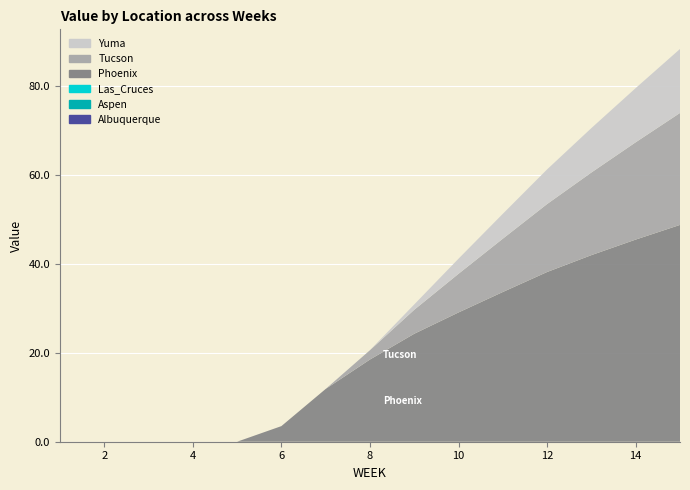

Reading left to right, list all the values displayed in this chart.

Albuquerque: 0.0	0.0	0.0	0.0	0.0	0.0	0.0	0.0	0.0	0.0	0.0	0.0	0.0	0.0	0.0
Aspen: 0.0	0.0	0.0	0.0	0.0	0.0	0.0	0.0	0.0	0.0	0.0	0.0	0.0	0.0	0.0
Las_Cruces: 0.0	0.0	0.0	0.0	0.0	0.0	0.0	0.0	0.0	0.0	0.0	0.0	0.0	0.0	0.0
Phoenix: 0.0	0.0	0.0	0.0	0.0	3.5	11.9	18.5	24.3	29.1	33.7	38.2	42.0	45.5	48.8
Tucson: 0.0	0.0	0.0	0.0	0.0	0.0	0.0	2.1	5.4	8.7	12.0	15.3	18.6	21.9	25.2
Yuma: 0.0	0.0	0.0	0.0	0.0	0.0	0.0	0.0	1.2	3.4	5.6	7.8	10.0	12.2	14.4